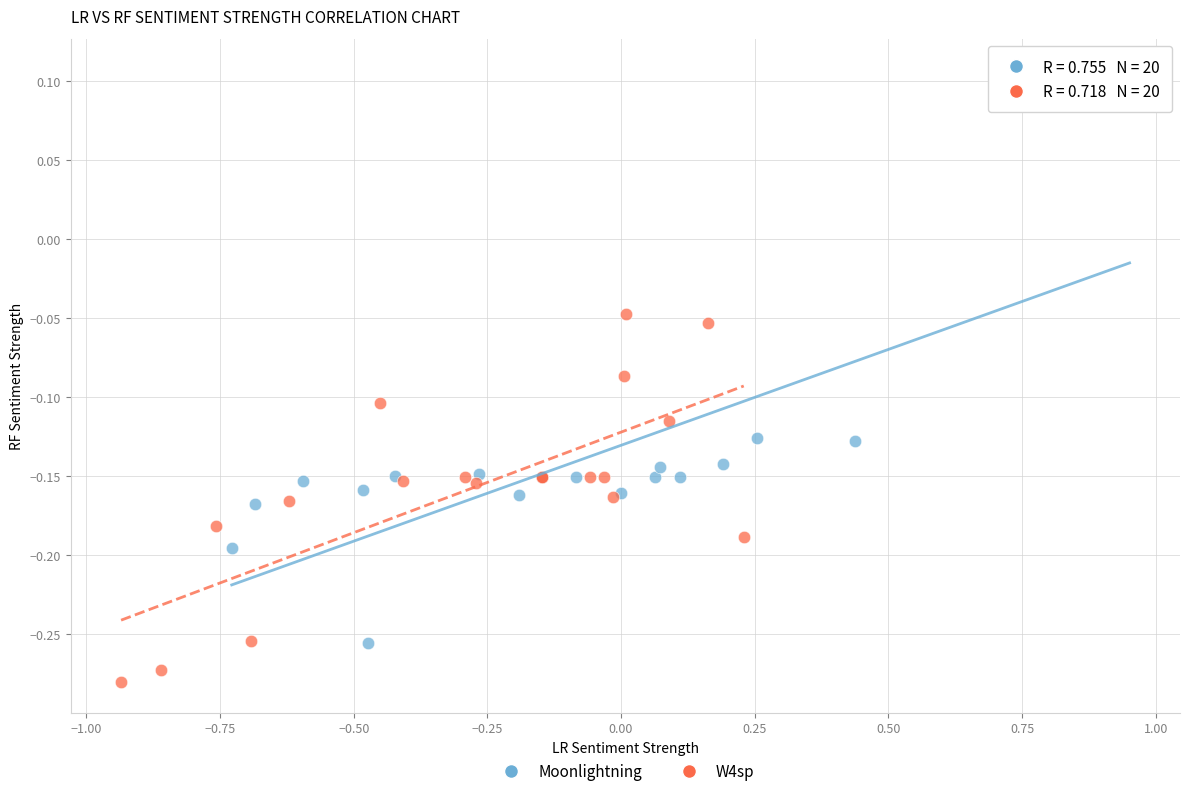

Which series contains the lowest Y value?

W4sp